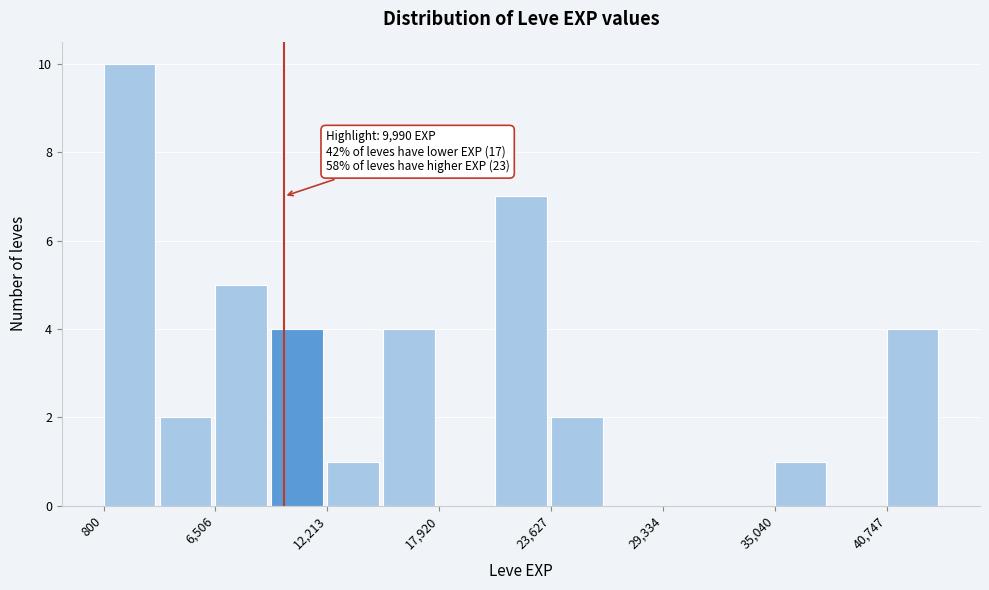

Read against the x-axis, roughly where is the centre of the tallest bar?

2000